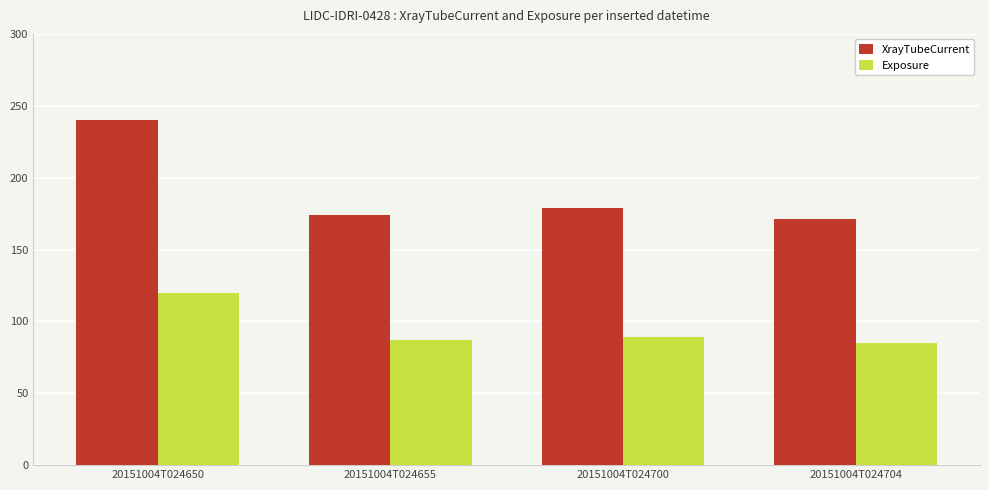

What is the value of the Exposure bar at the 1st from the left?

120